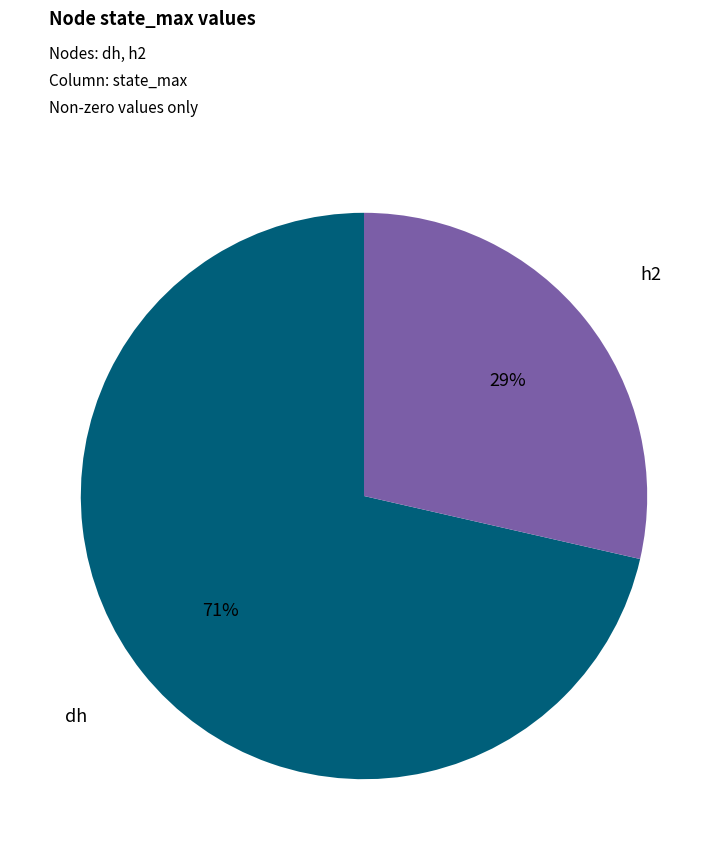

Is there a majority slice in this chart?

Yes